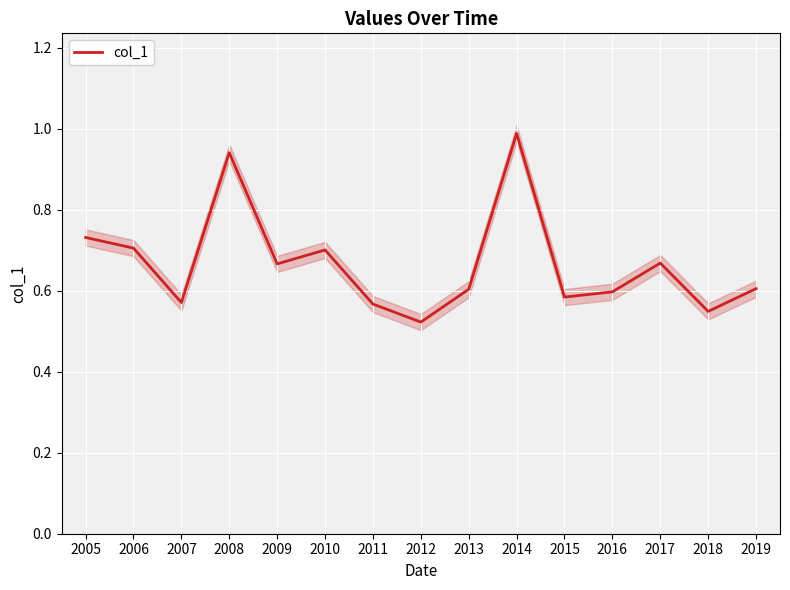

What is the smallest value displayed?

0.5